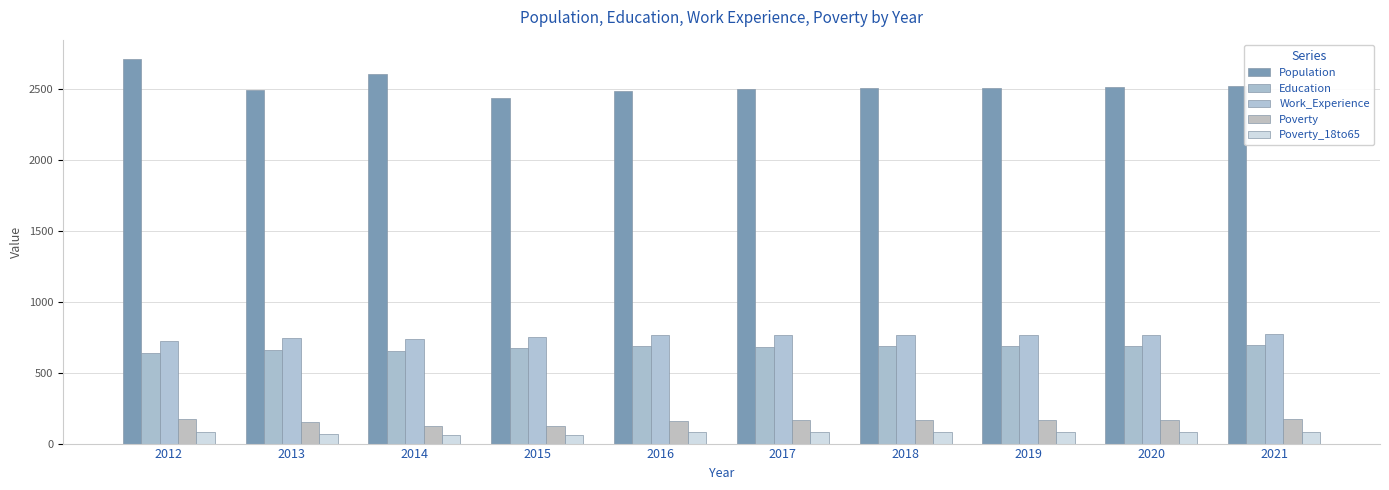

True or false: Poverty has a value of 122 at 2015.

True